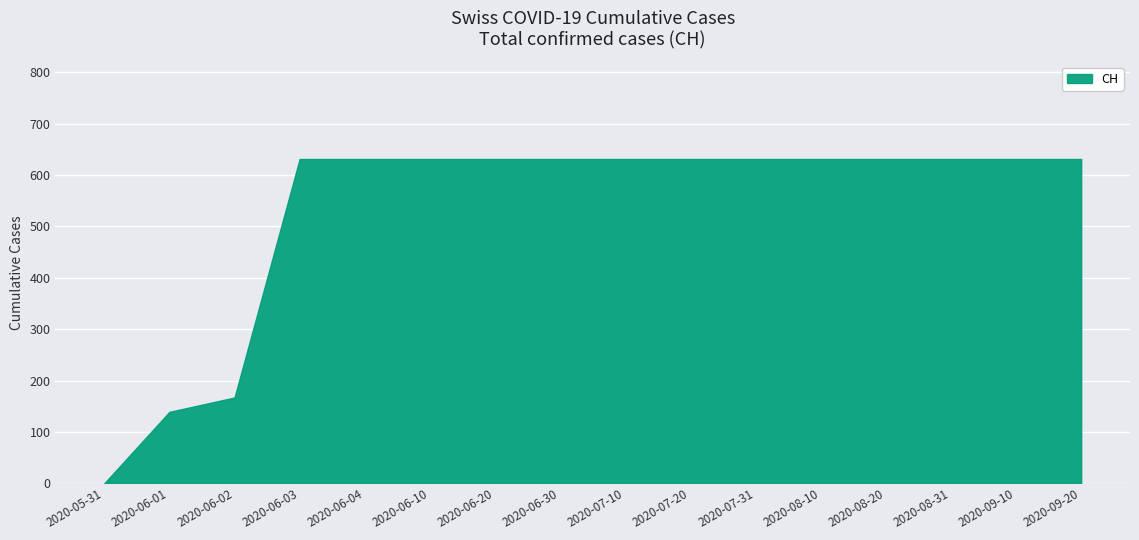

Reading left to right, transcribe all the data shown in this chart.

2020-05-31=0	2020-06-01=139	2020-06-02=167	2020-06-03=631	2020-06-04=631	2020-06-10=631	2020-06-20=631	2020-06-30=631	2020-07-10=631	2020-07-20=631	2020-07-31=631	2020-08-10=631	2020-08-20=631	2020-08-31=631	2020-09-10=631	2020-09-20=631